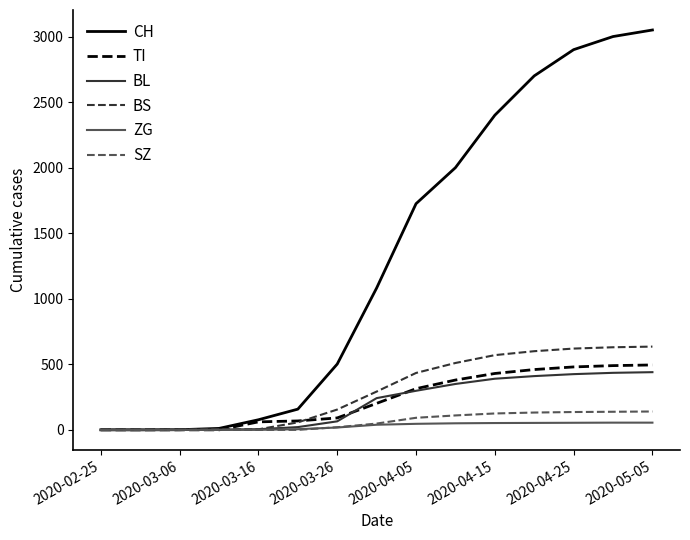

Which series has the largest total across all categories?

CH